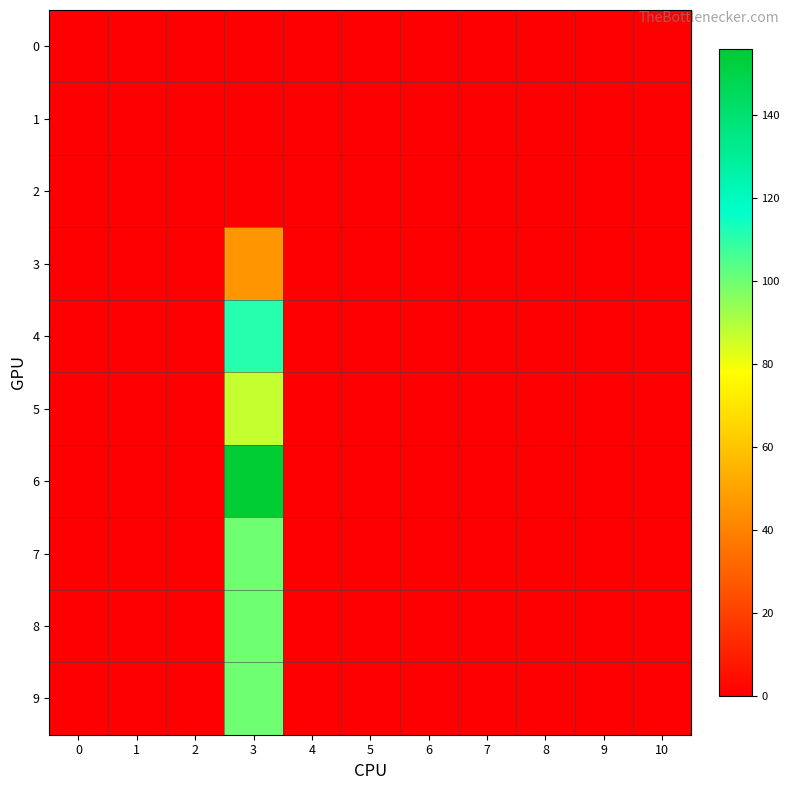

At which category is the sum across all series the highest?

3